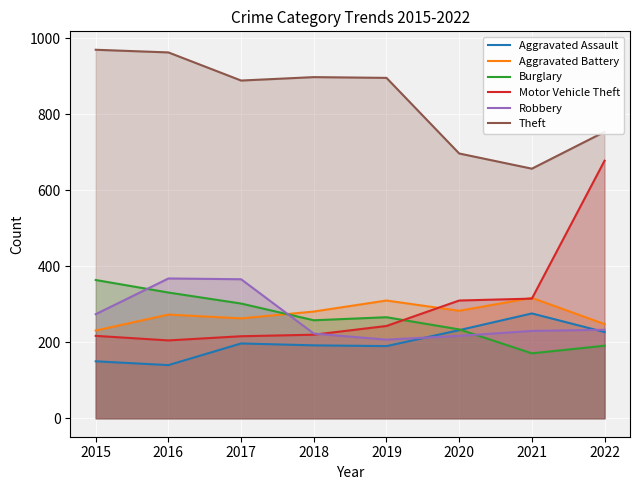

Which category has the highest value in the Motor Vehicle Theft series?

2022